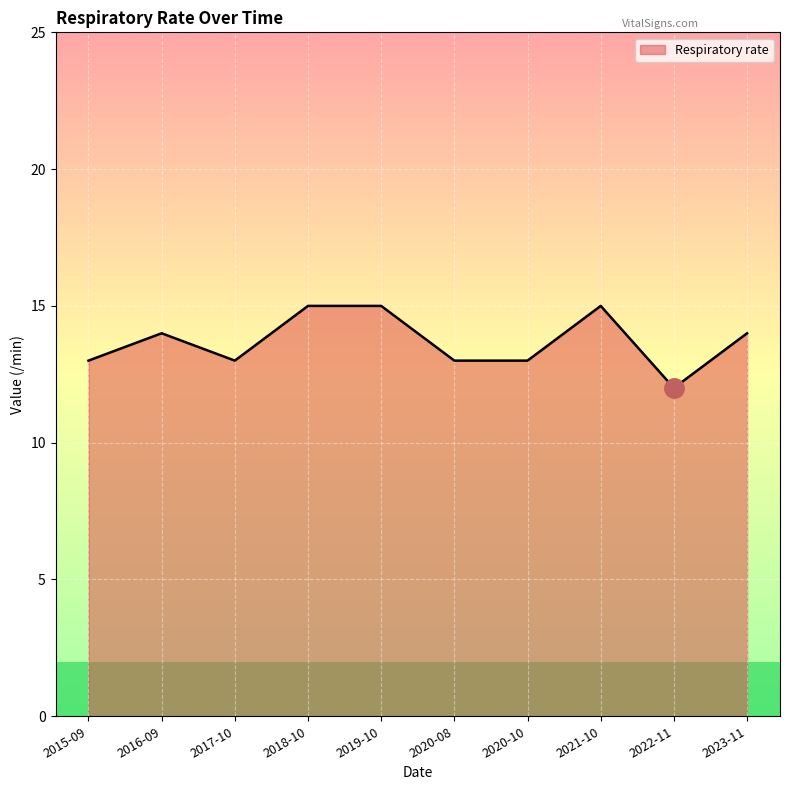

What is the average value?

14